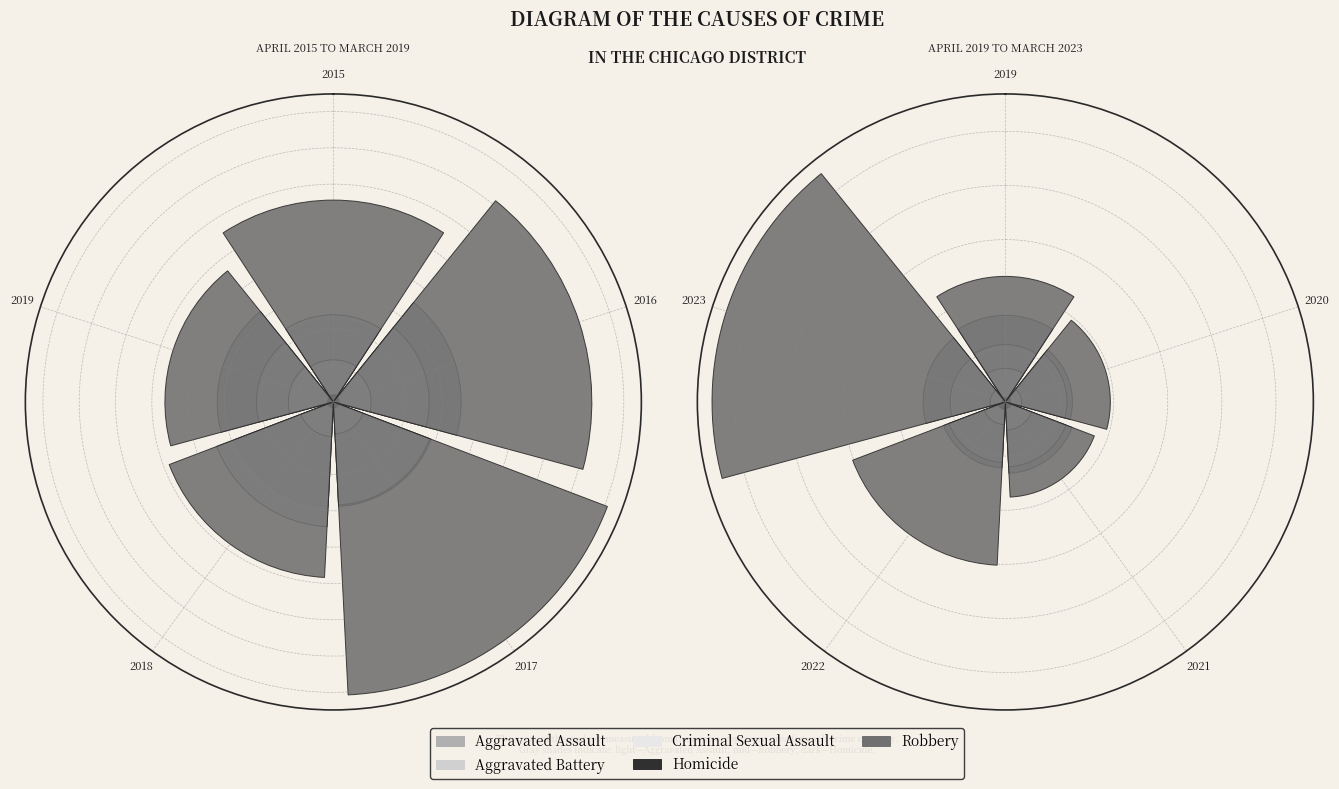

True or false: 2021 accounts for 22% of the total.

True